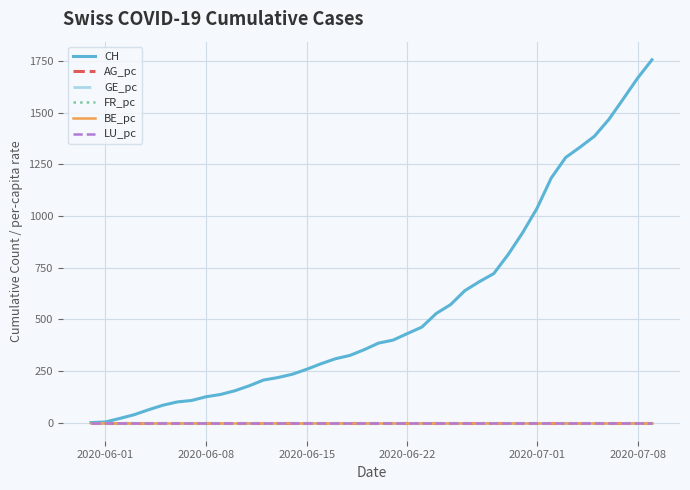

Which series has the widest spread of values?

CH